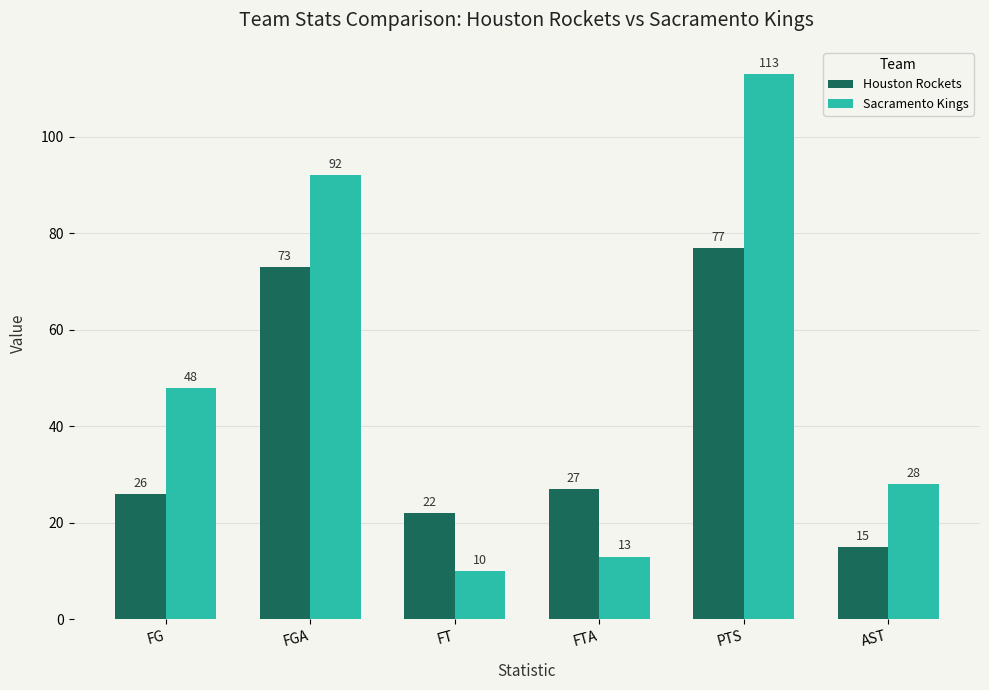

At which category is the sum across all series the highest?

PTS